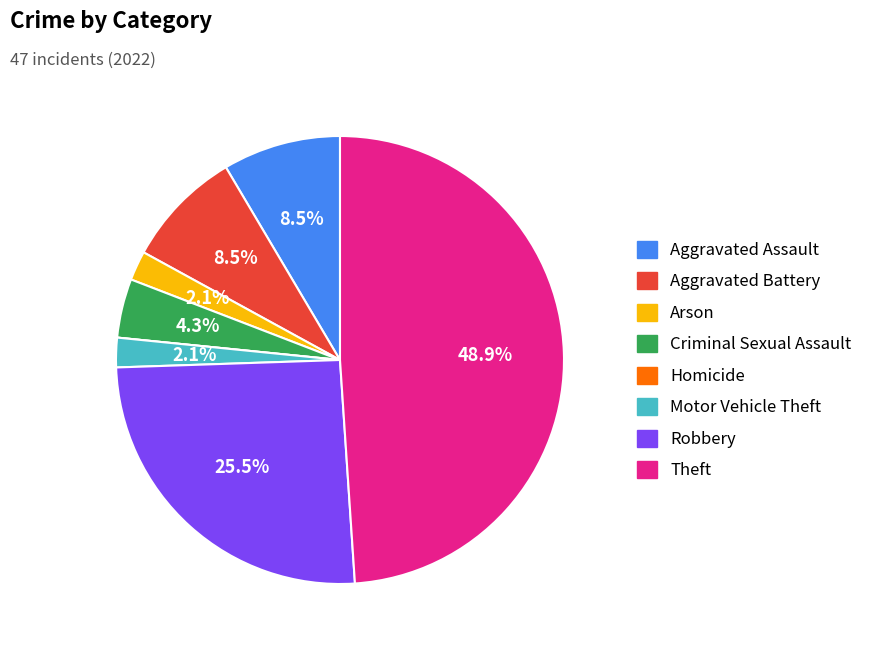

To the nearest percent, what is the difference between the largest and smallest slice percentages?

49%